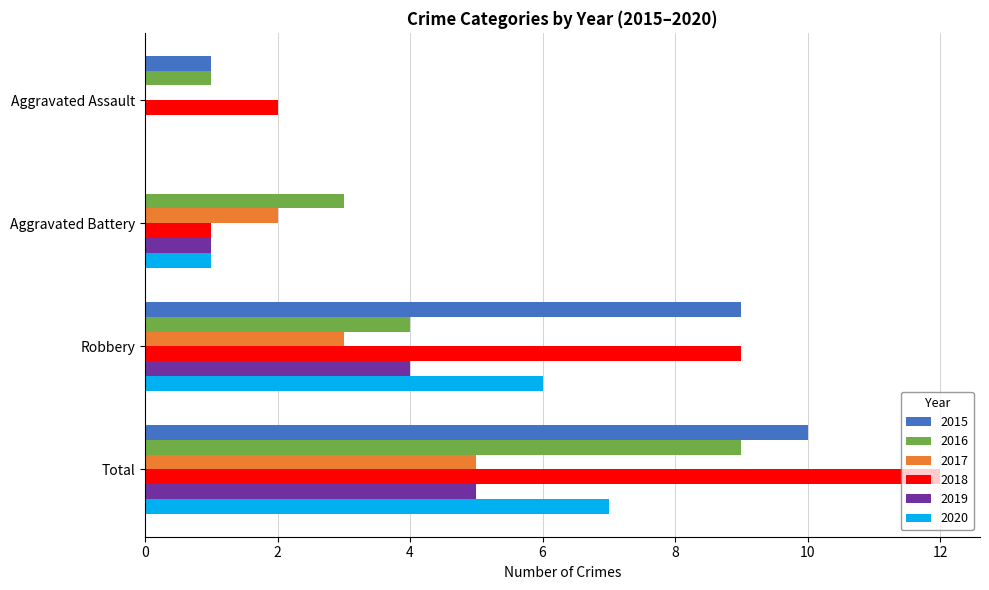

Is the value of 2015 at Robbery greater than the value of 2019 at Total?

Yes